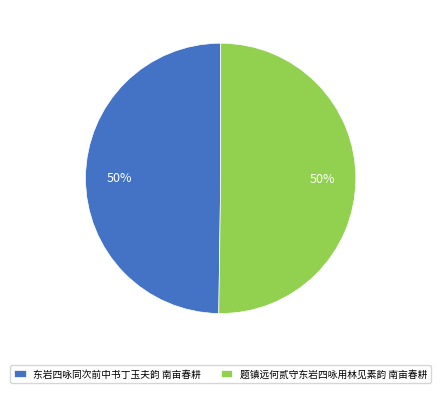

What percentage is the 东岩四咏同次前中书丁玉夫韵 南亩春耕 slice, to the nearest percent?

50%